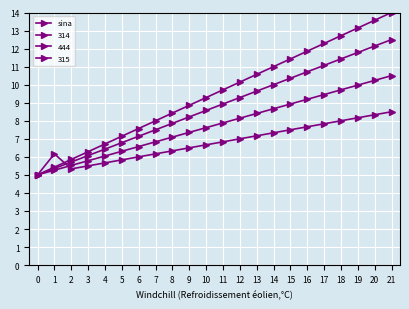

Reading left to right, extract all data points from this chart.

5.0	5.3	5.5	5.8	6.0	6.3	6.6	6.8	7.1	7.4	7.6	7.9	8.1	8.4	8.7	8.9	9.2	9.5	9.7	10.0	10.2	10.5